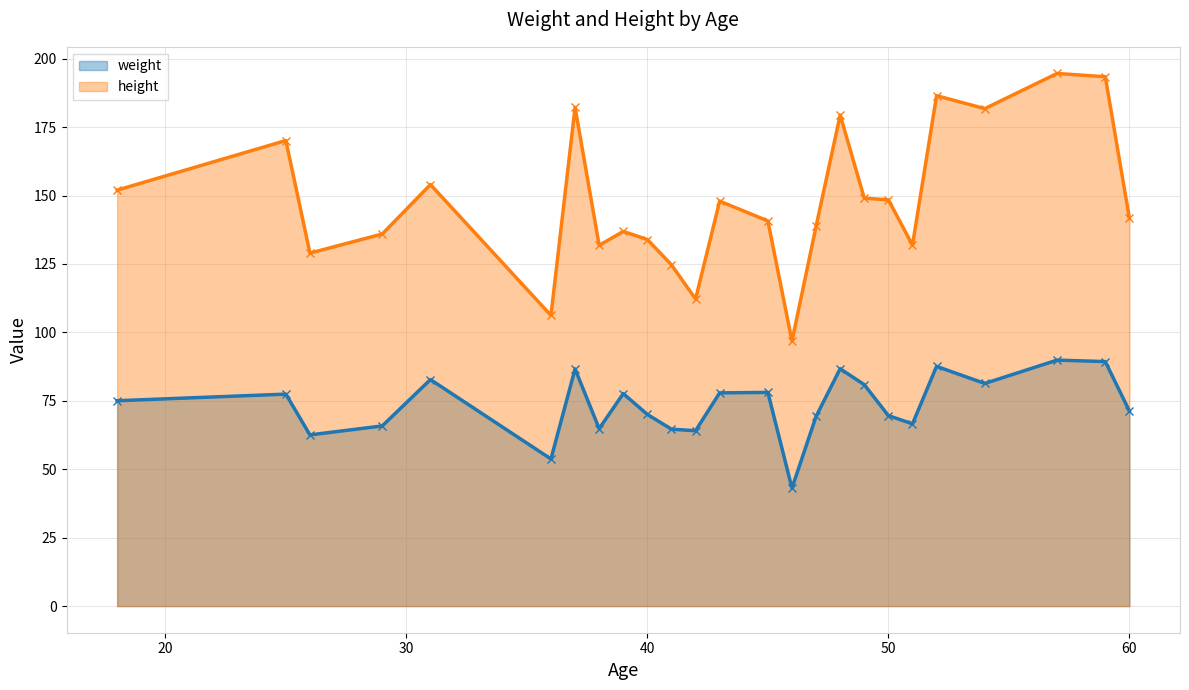

Rank the series at 39 from highest to lowest value.

height, weight